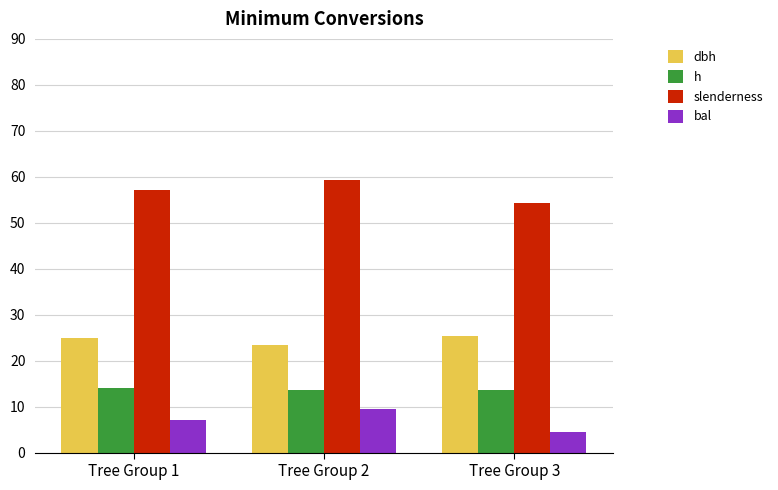

Read the h value at Tree Group 3.

13.5